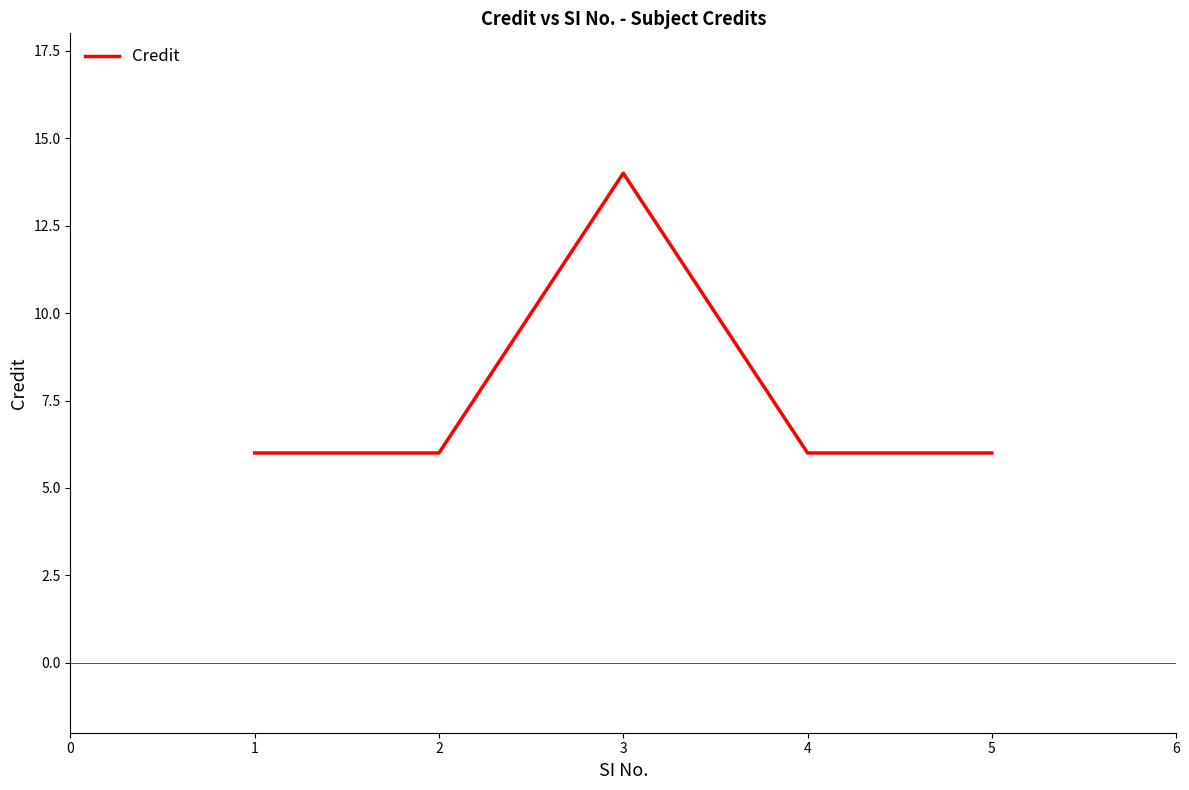

Between 3 and 2, which is larger?

3